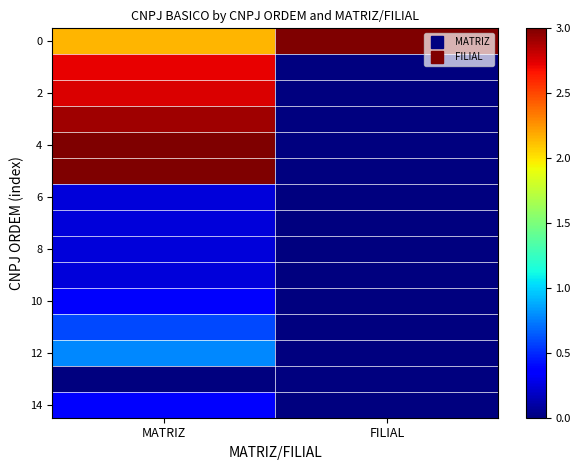

At how many categories does at least one series exceed 1?

2